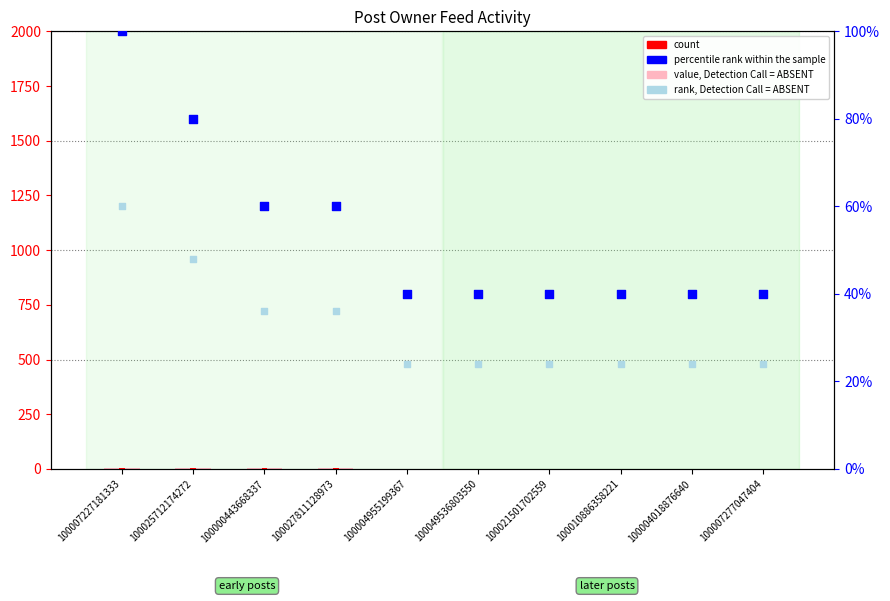

Is the value of rank, Detection Call = ABSENT at 100010886358221 greater than the value of count at 100004955199367?

Yes